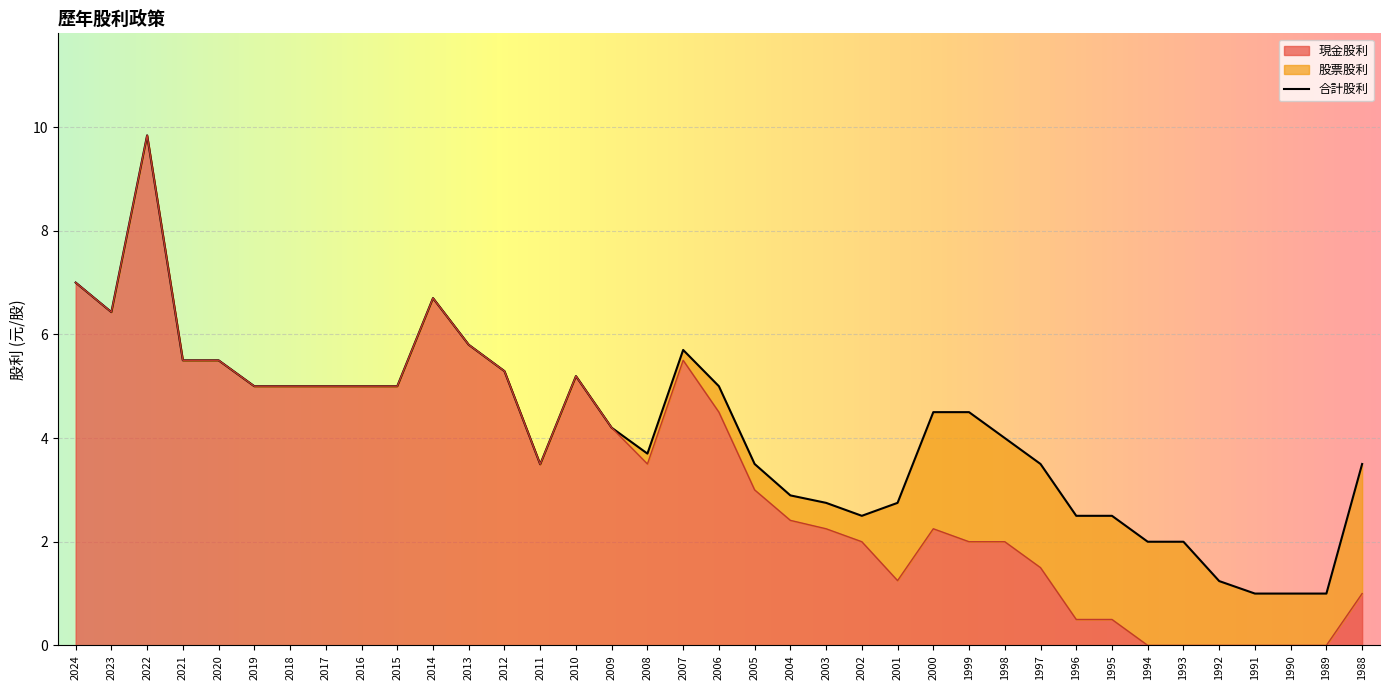

What is the maximum value for 現金股利?

9.8